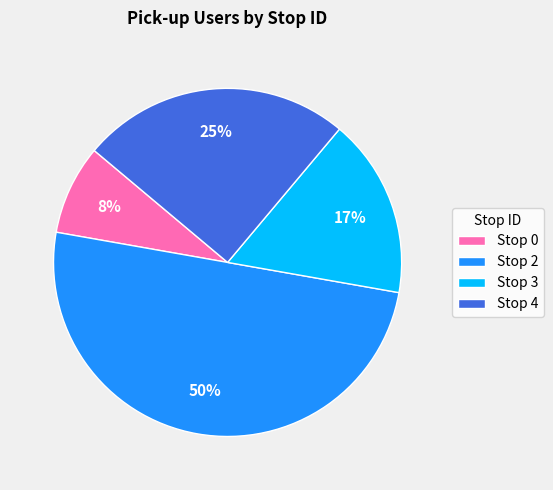

Does Stop 0 represent more than half of the total?

No